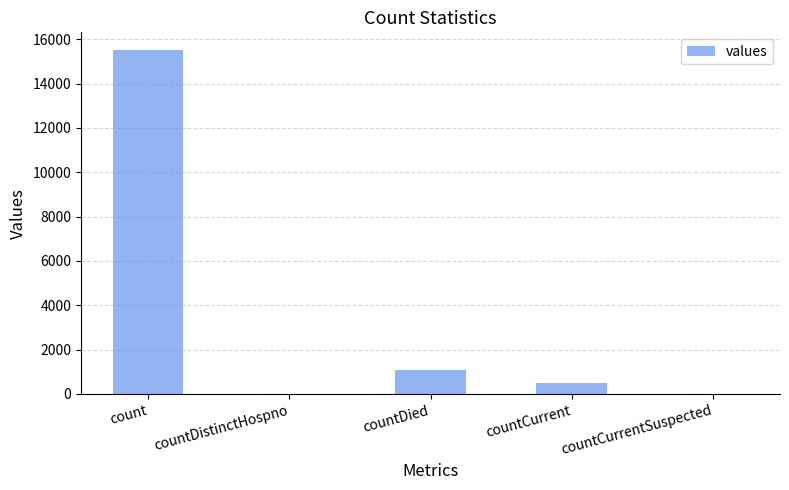

How many distinct data groups are displayed?

1